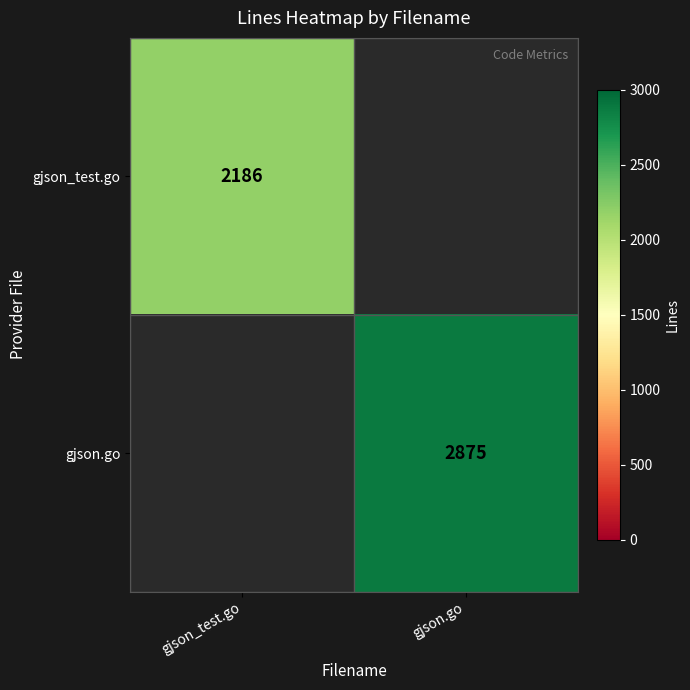

True or false: gjson_test.go has a value of 3644 at gjson_test.go.

False